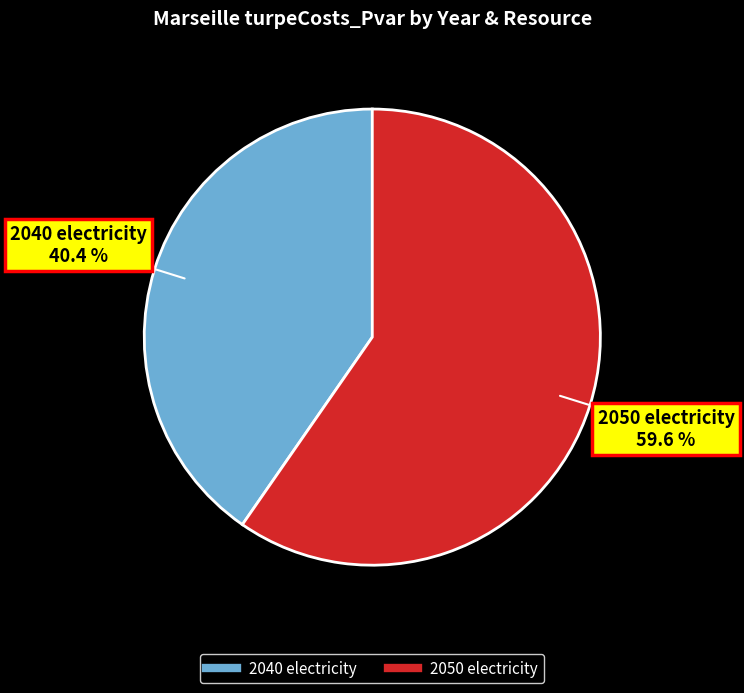

Is it true that 2040 electricity is 30% of the pie?

False